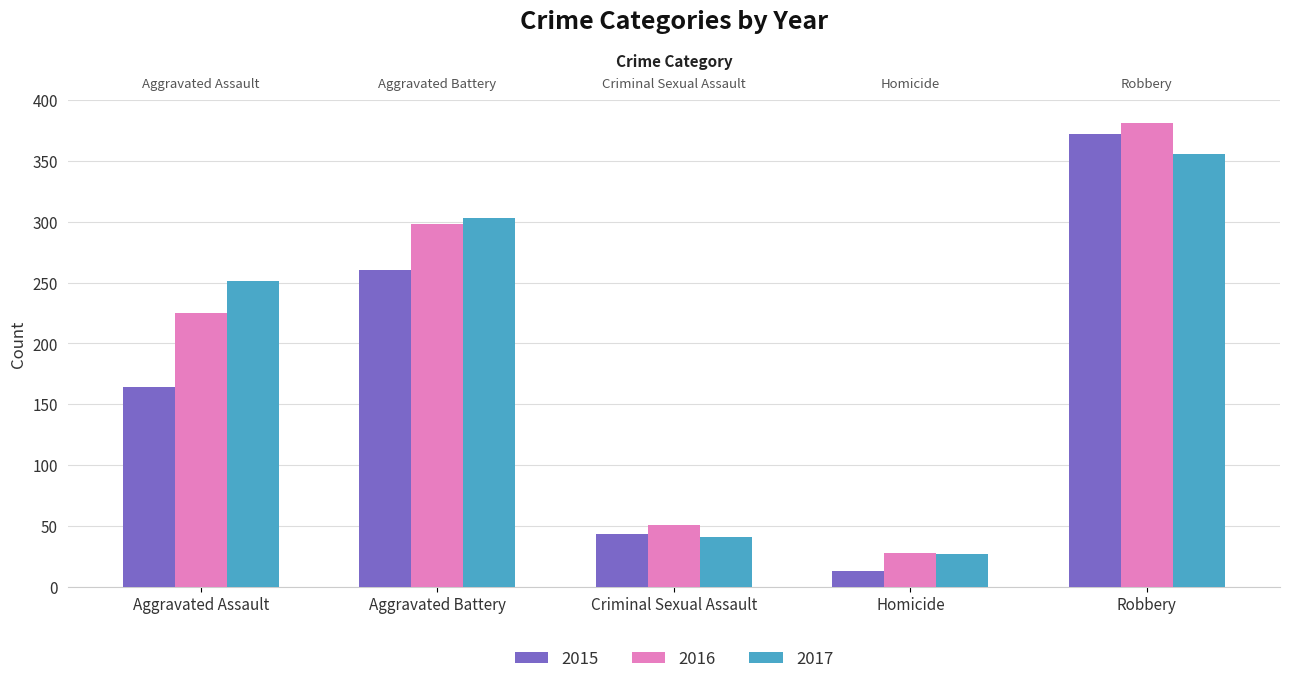

Is the value of 2016 at Aggravated Battery greater than the value of 2017 at Aggravated Battery?

No